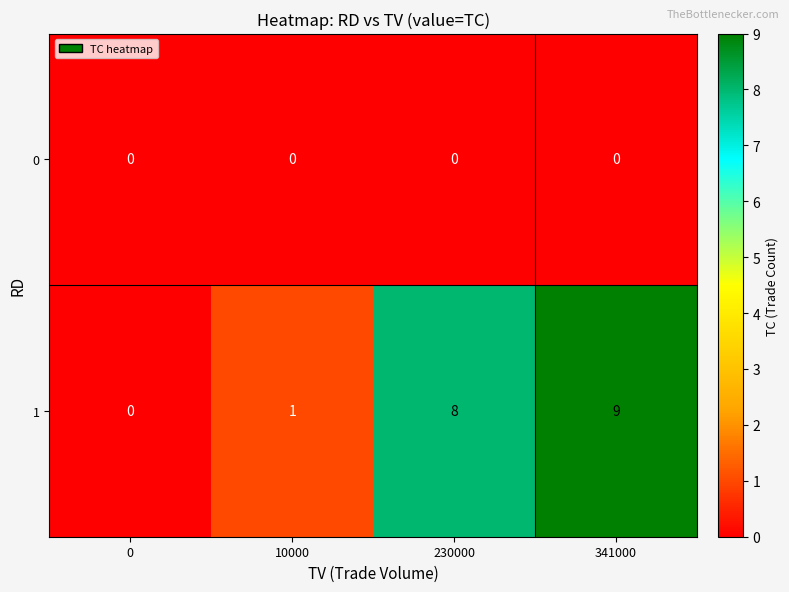

At which label is 1 closest to 4?

10000